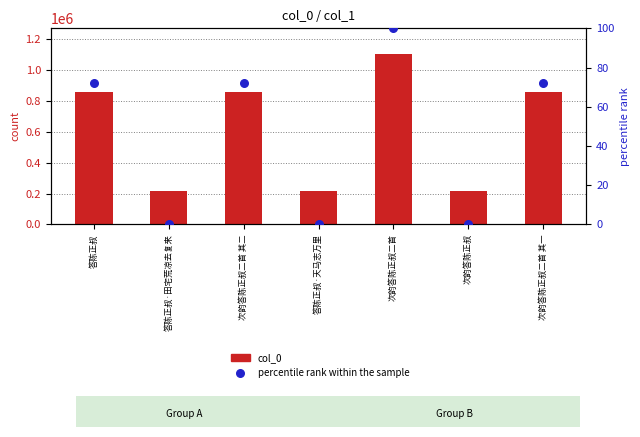

Which series has the widest spread of Y values?

col_0